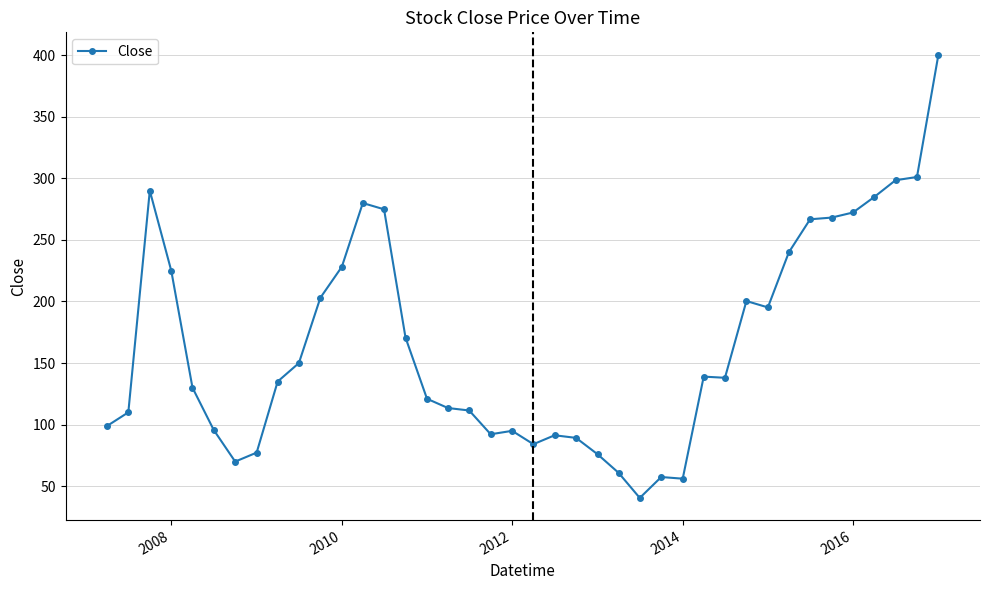

What is the greatest value displayed?

400.5